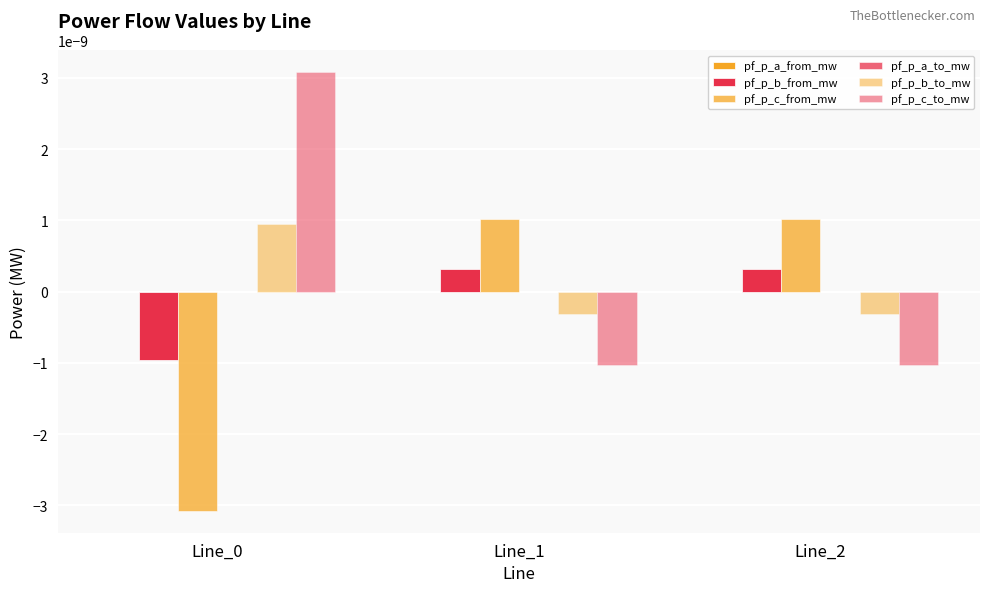

Which series has the largest range (max minus min)?

pf_p_c_to_mw